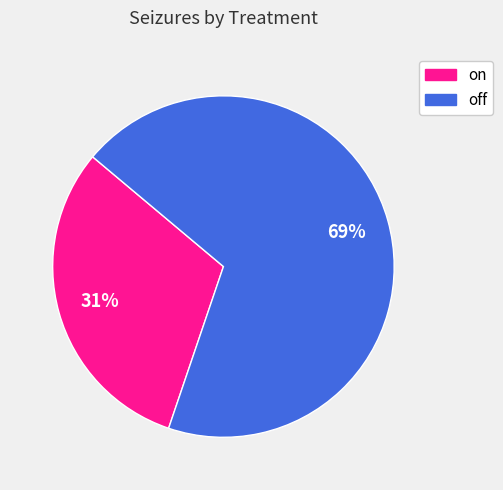

Rank the categories by value from highest to lowest.

off, on